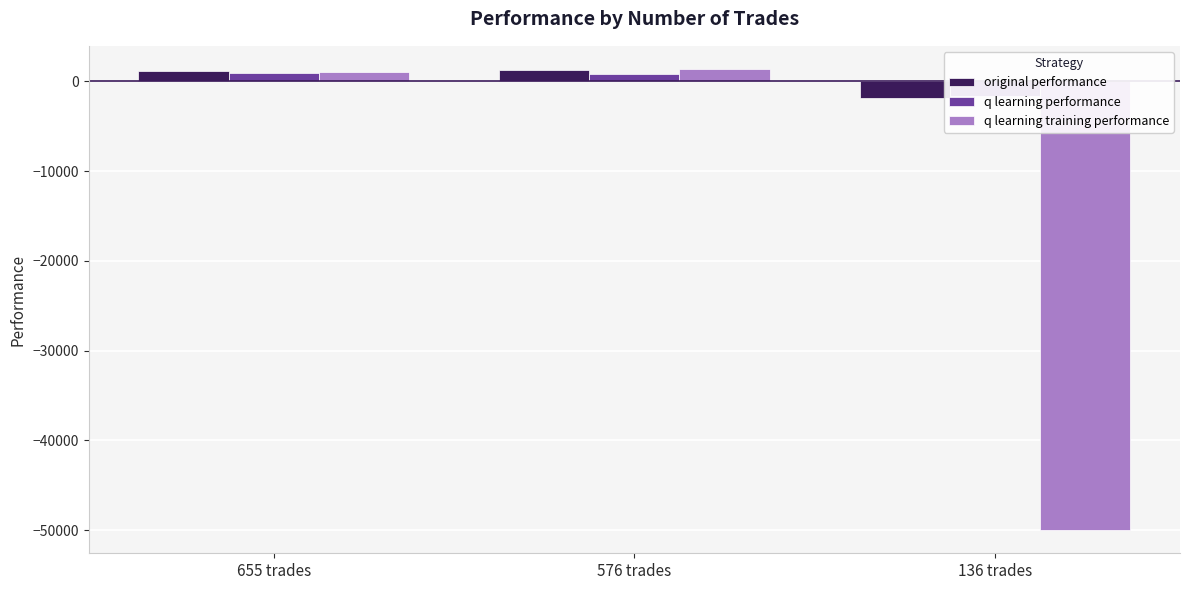

How many values in original performance are above zero?

2